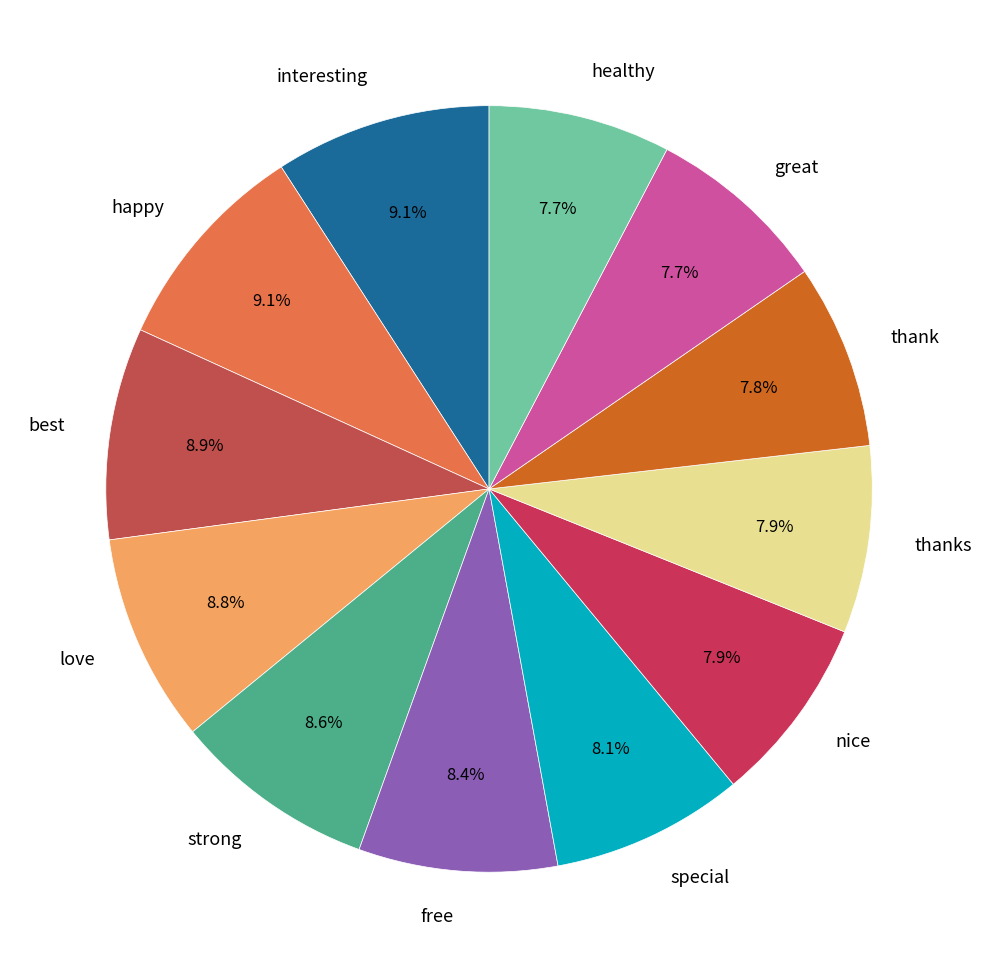

What percentage is the special slice, to the nearest percent?

8%